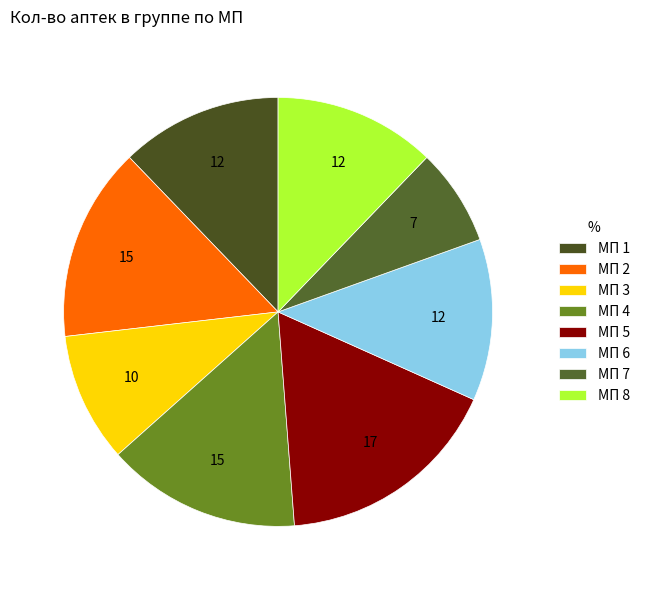

How many segments does this pie chart have?

8